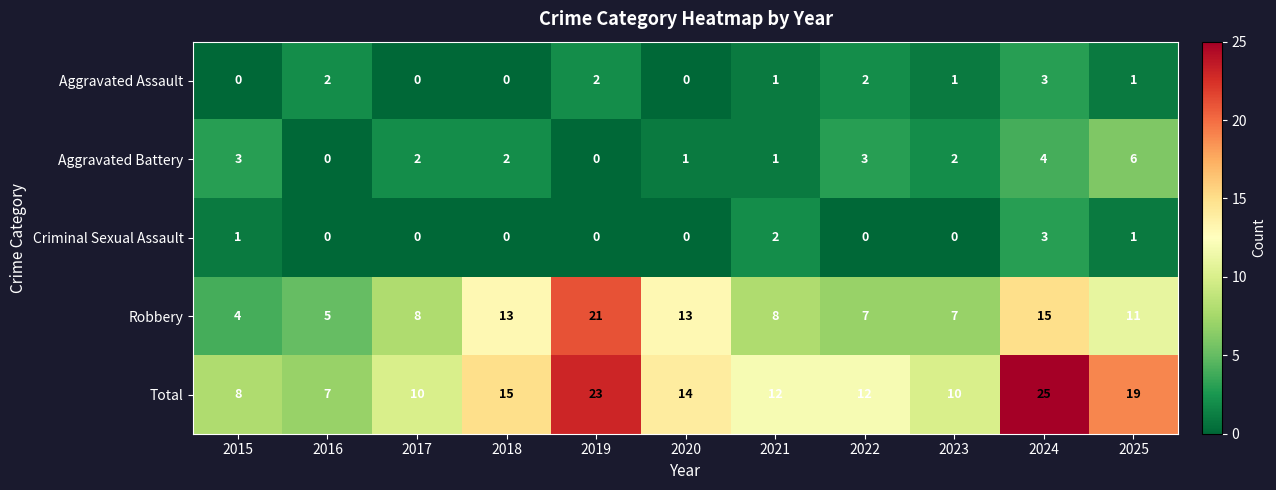

What is the sum of the Criminal Sexual Assault values at 2024 and 2018?

3